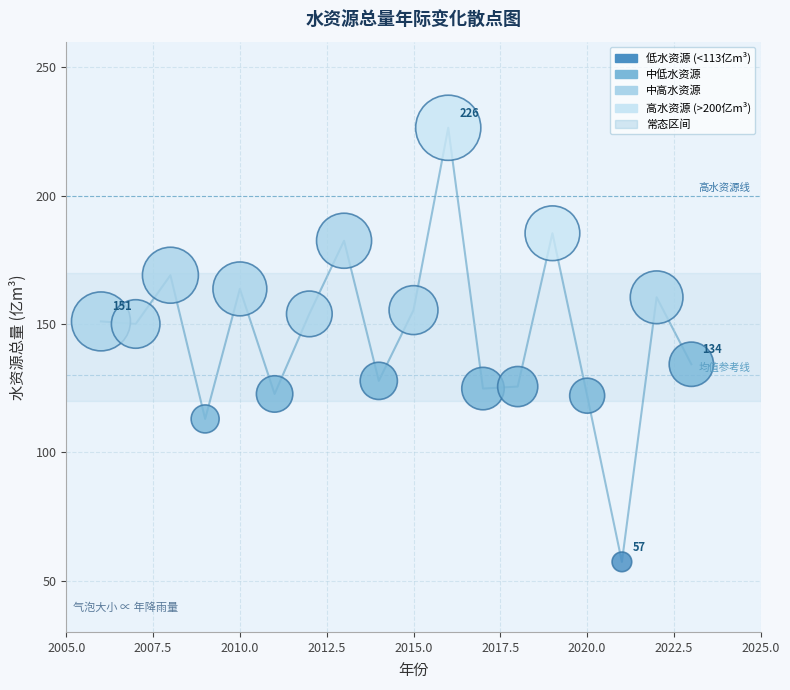

What Y value in the scatter plot is closest to 141?

134.3